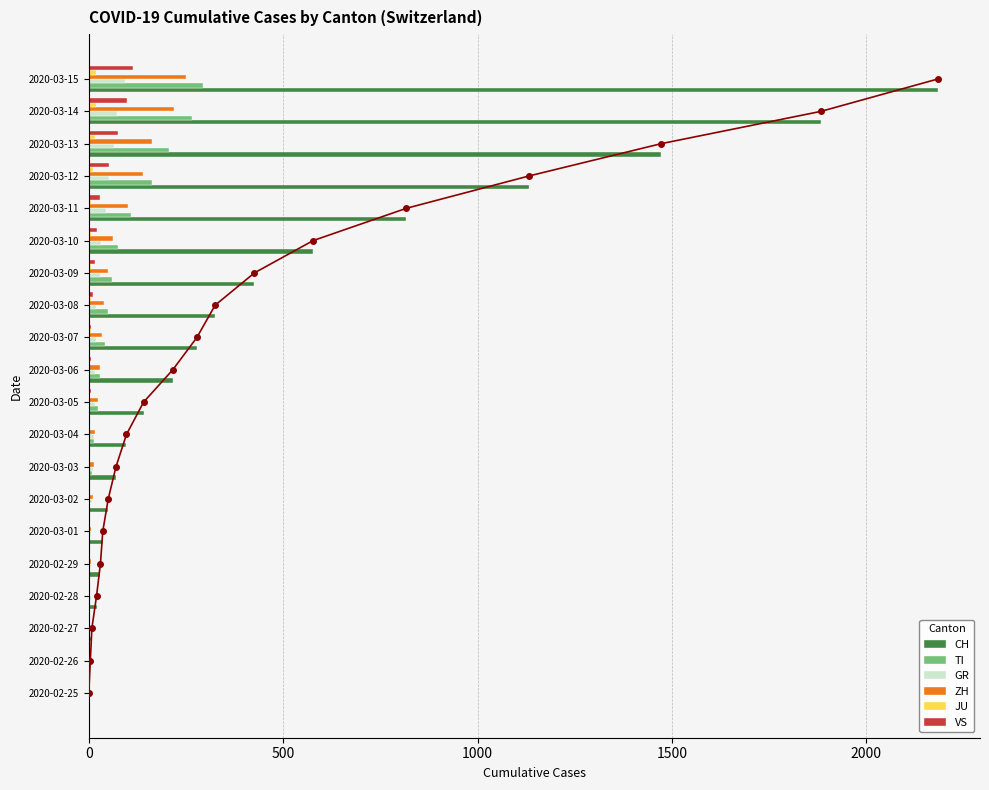

Reading left to right, extract all data points from this chart.

CH: 0	4	8	20	30	36	50	70	97	141	216	278	325	426	577	817	1132	1472	1883	2183
TI: 0	1	1	1	2	2	4	8	13	25	28	41	49	61	75	108	163	206	265	293
GR: 0	2	2	6	6	6	9	10	13	15	16	18	19	28	32	44	53	65	73	93
ZH: 0	0	2	2	6	7	10	13	15	23	29	34	40	49	62	101	140	163	218	250
JU: 0	0	1	1	1	1	1	2	2	4	4	5	5	7	7	7	12	17	18	19
VS: 0	0	0	1	1	2	3	3	4	5	6	7	12	17	22	30	53	76	98	115